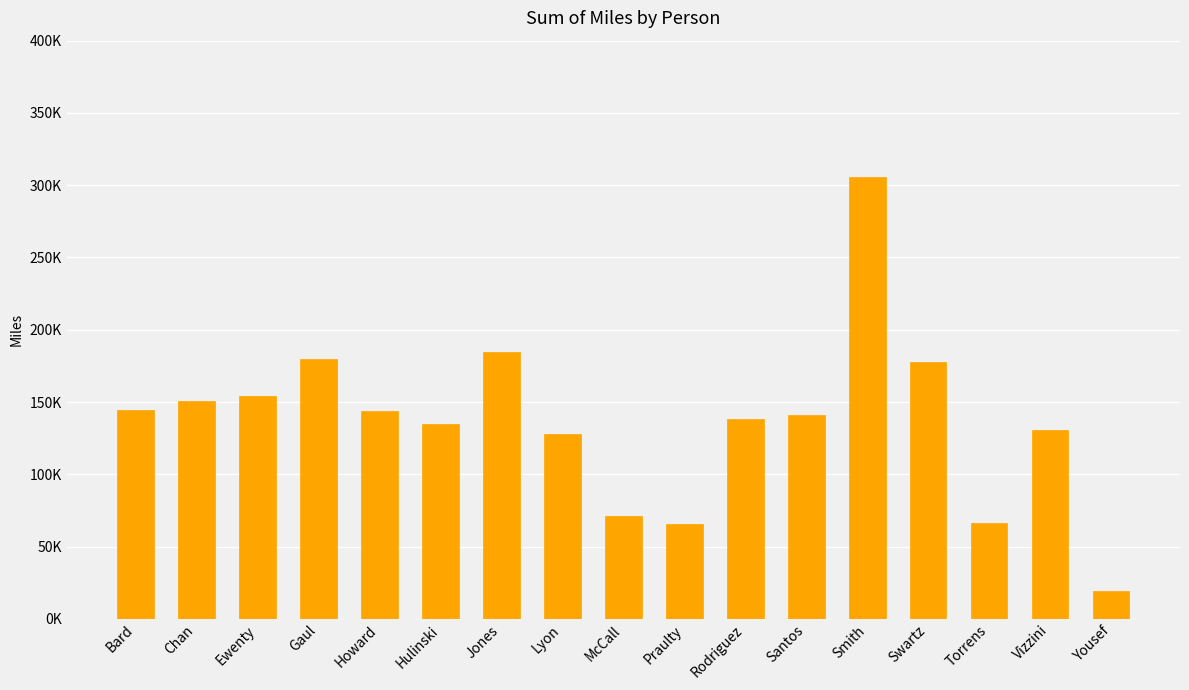

Are the bars horizontal?

No